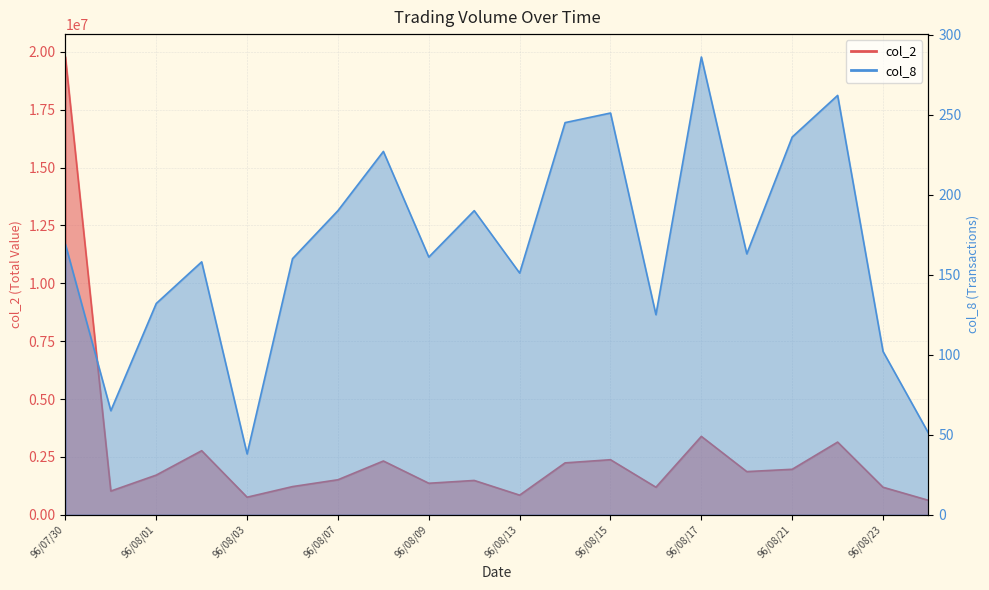

What is the label of the 6th point from the right?

96/08/17